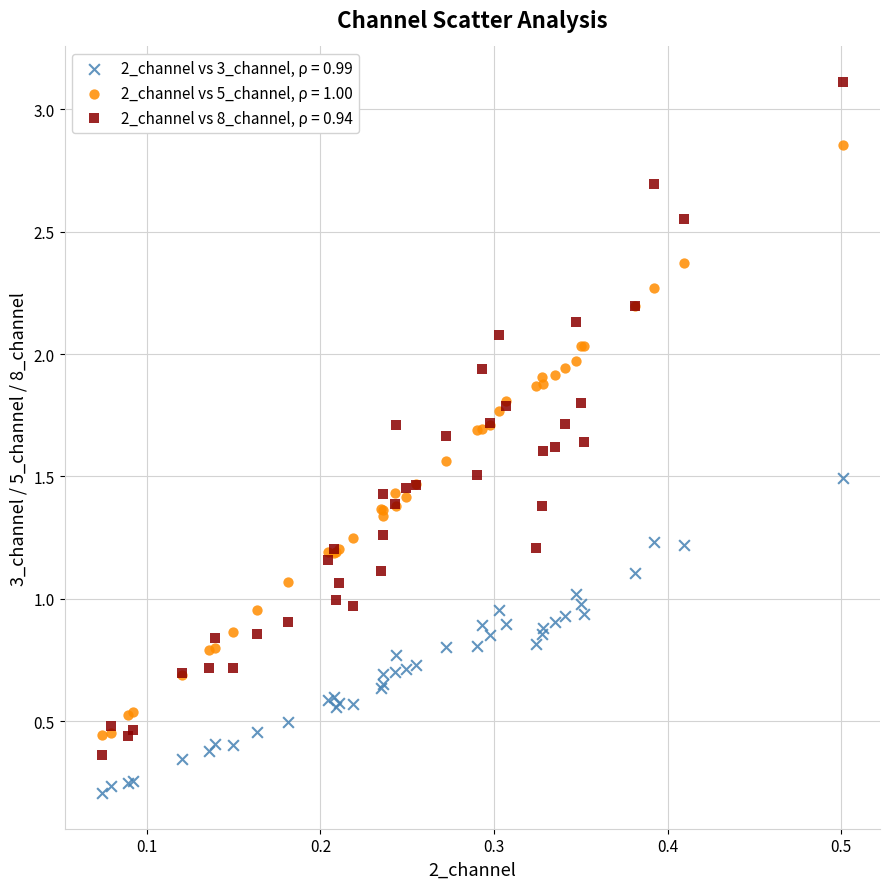

Which series reaches the maximum Y coordinate?

2_channel vs 8_channel, ρ = 0.94